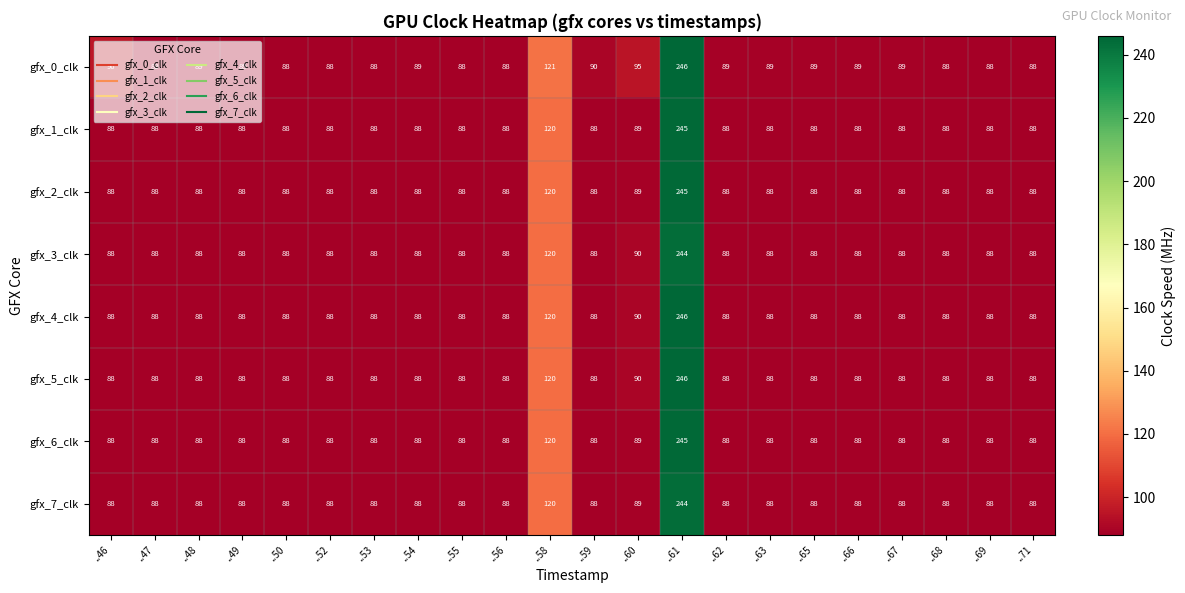

At which category is the sum across all series the highest?

..61